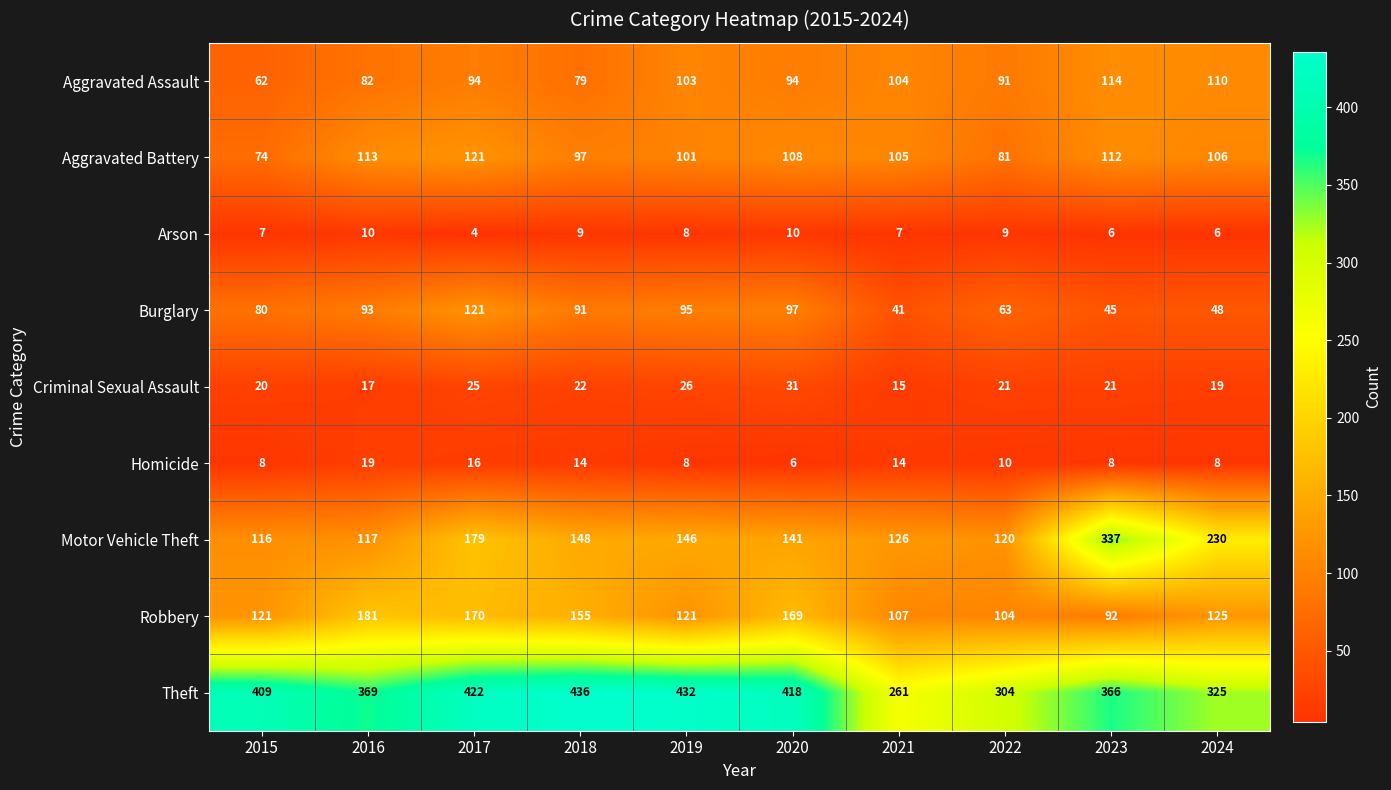

What is the difference between the highest and lowest values at 2023?

360